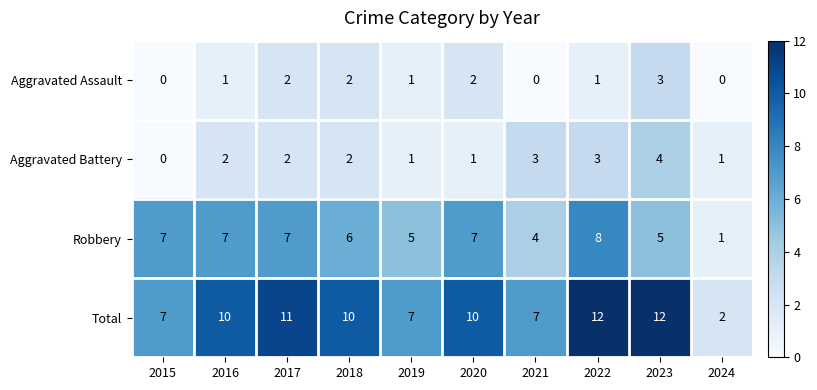

How many series are shown in this chart?

4